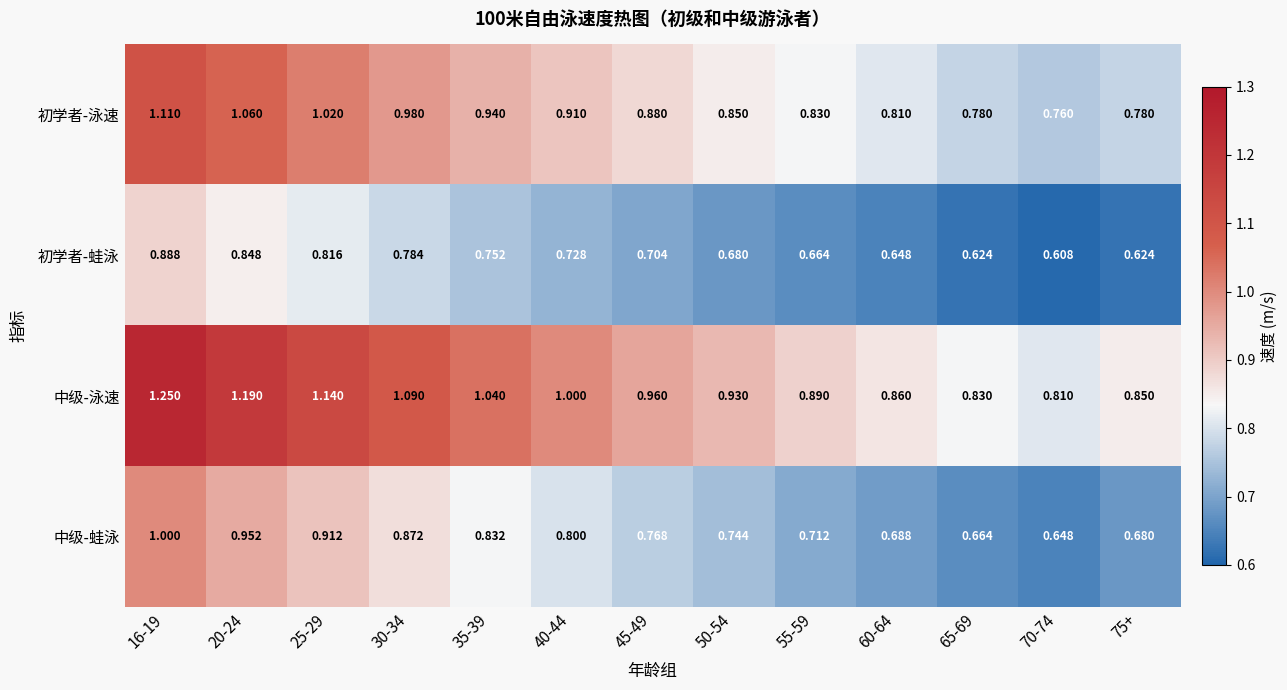

Is the value of 中级-泳速 at 50-54 greater than the value of 初学者-泳速 at 55-59?

Yes